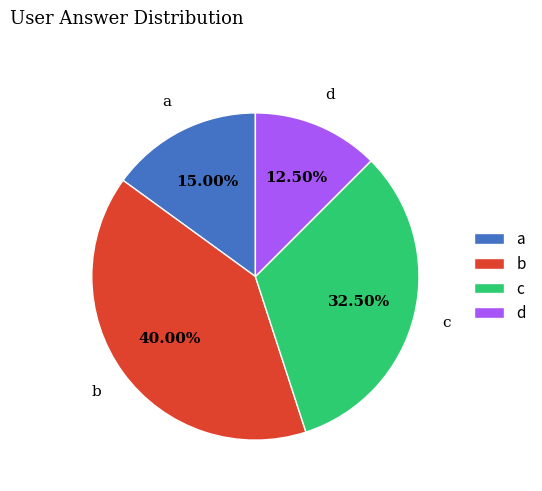

Does c account for over 50% of the chart?

No